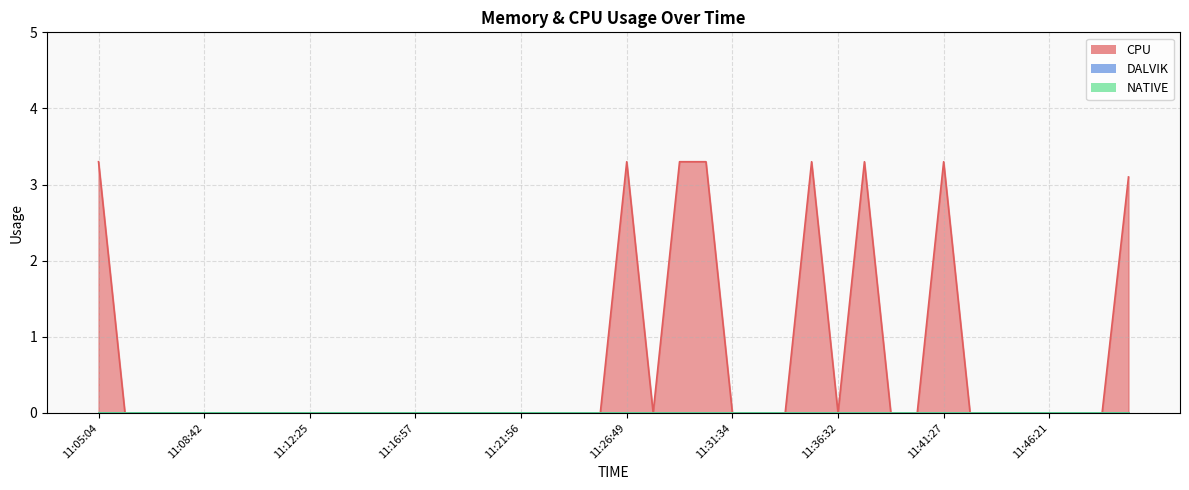

What is the difference between the second highest and second lowest values in the CPU series?

3.3